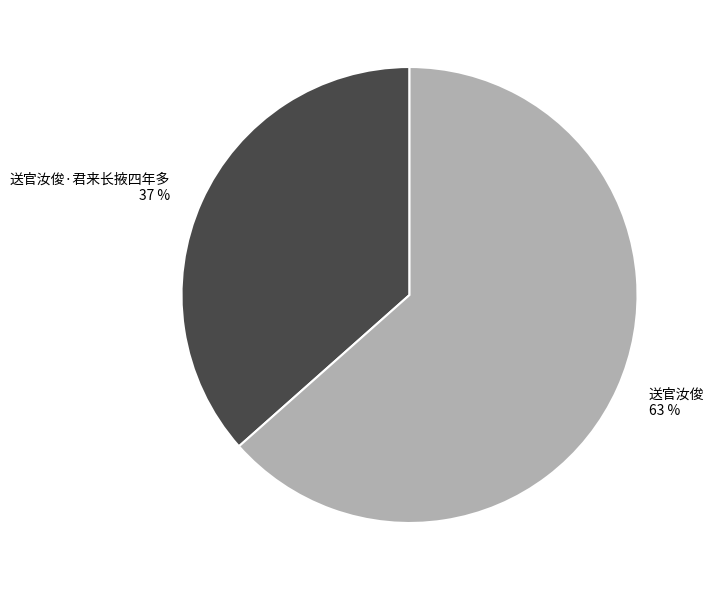

To the nearest percent, what percentage of the pie is 送官汝俊·君来长掖四年多?

37%